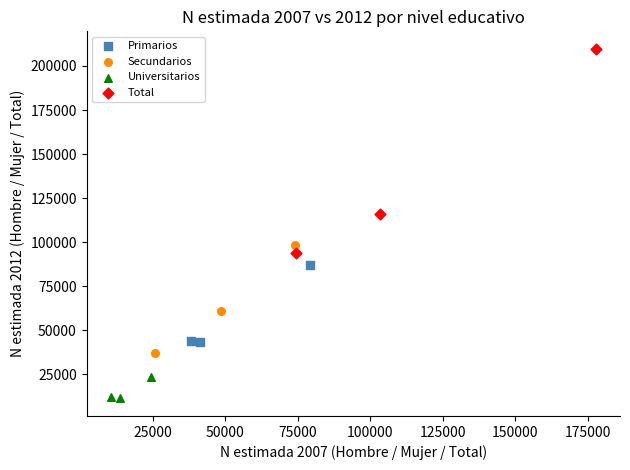

Which series reaches the maximum Y coordinate?

Total